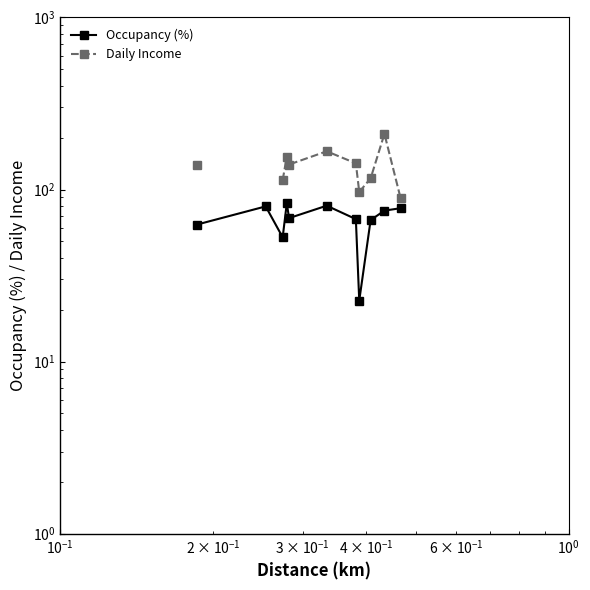

What is the minimum value for Occupancy (%)?

22.6